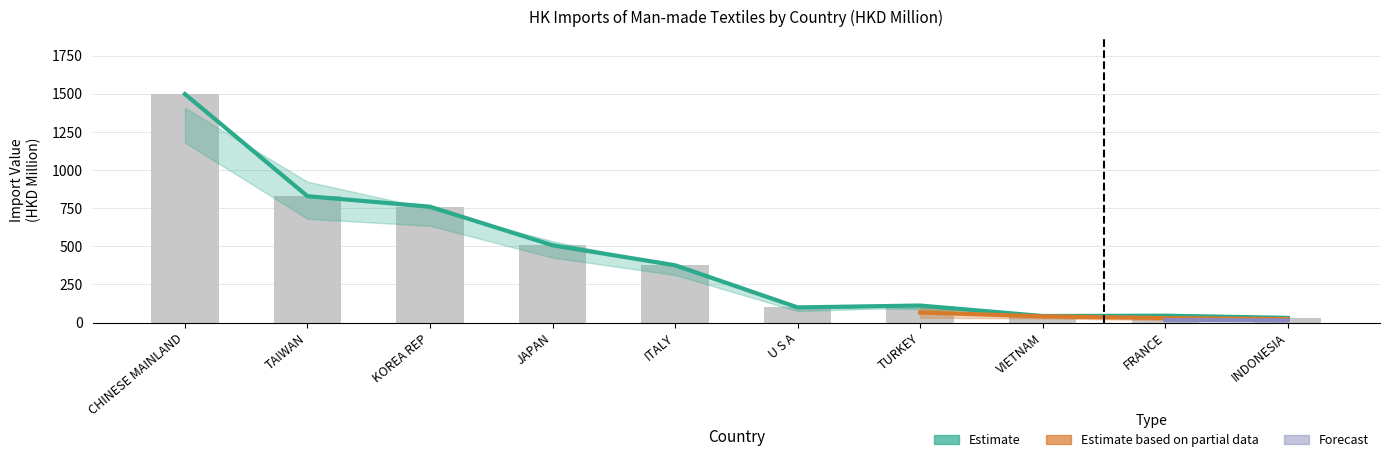

What is the difference between the 201712 values at TAIWAN and VIETNAM?

785.9